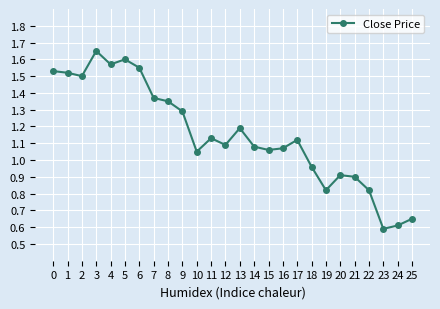

What is the difference between the values at 20 and 23?

0.3